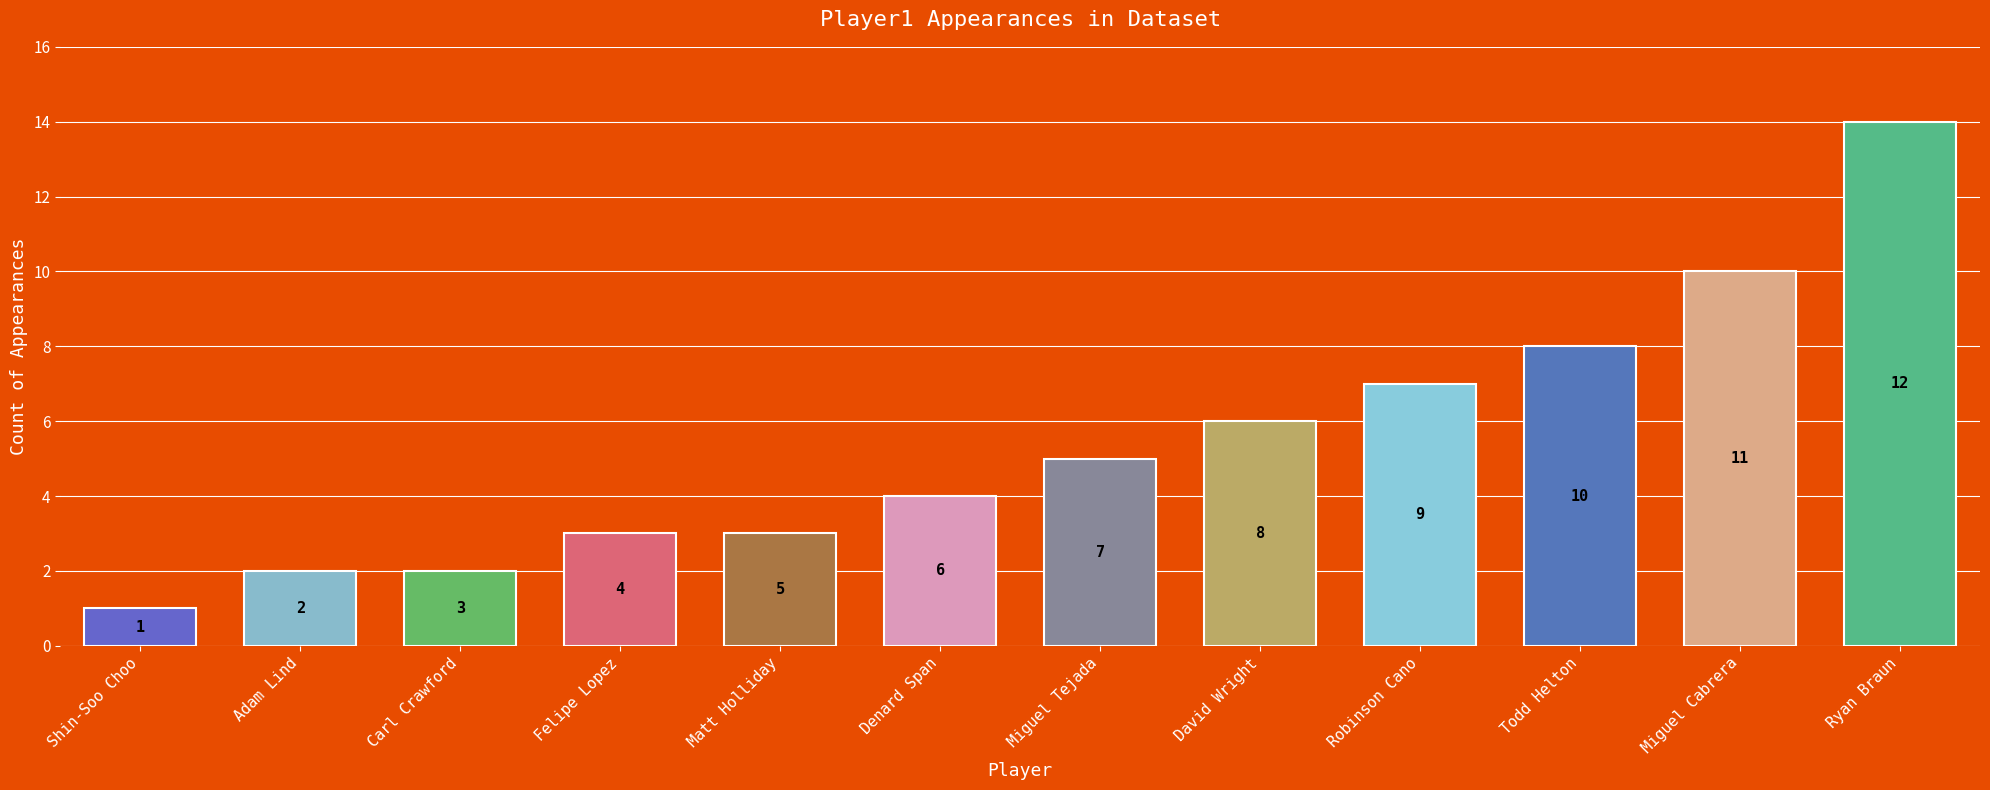

At which category does the chart reach its peak across all series?

Ryan Braun